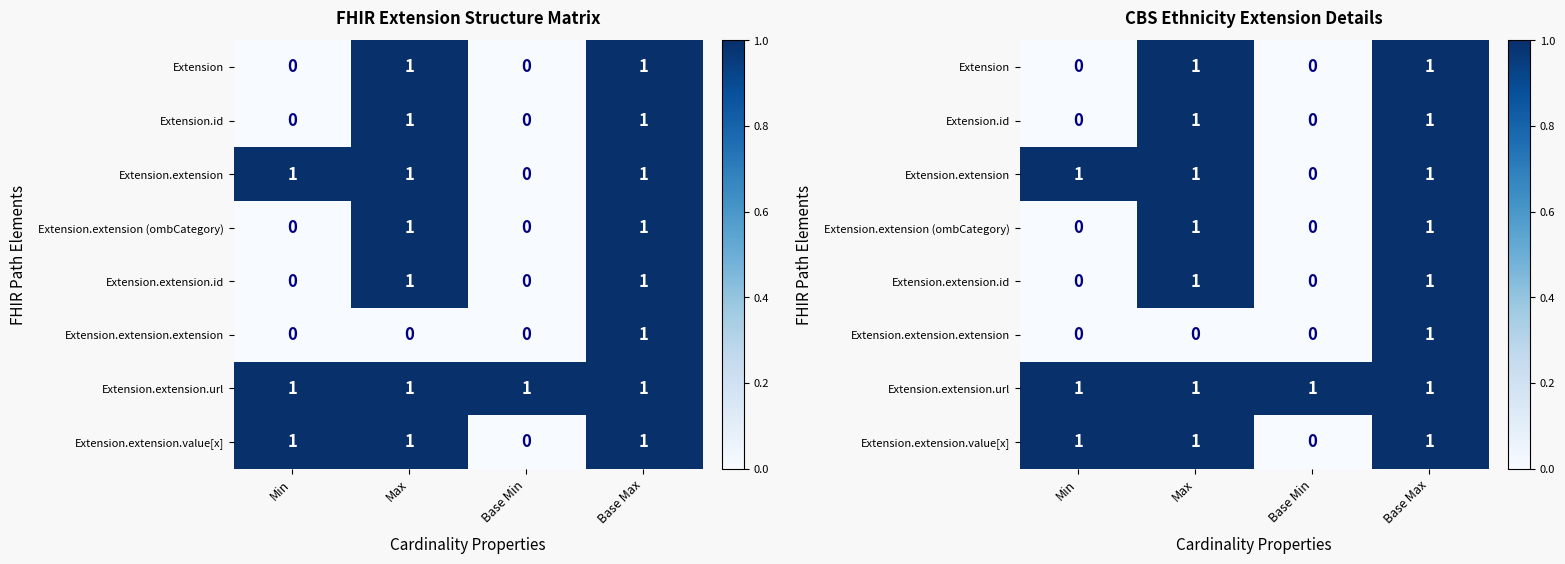

Which series has the largest total across all categories?

Extension.extension.url